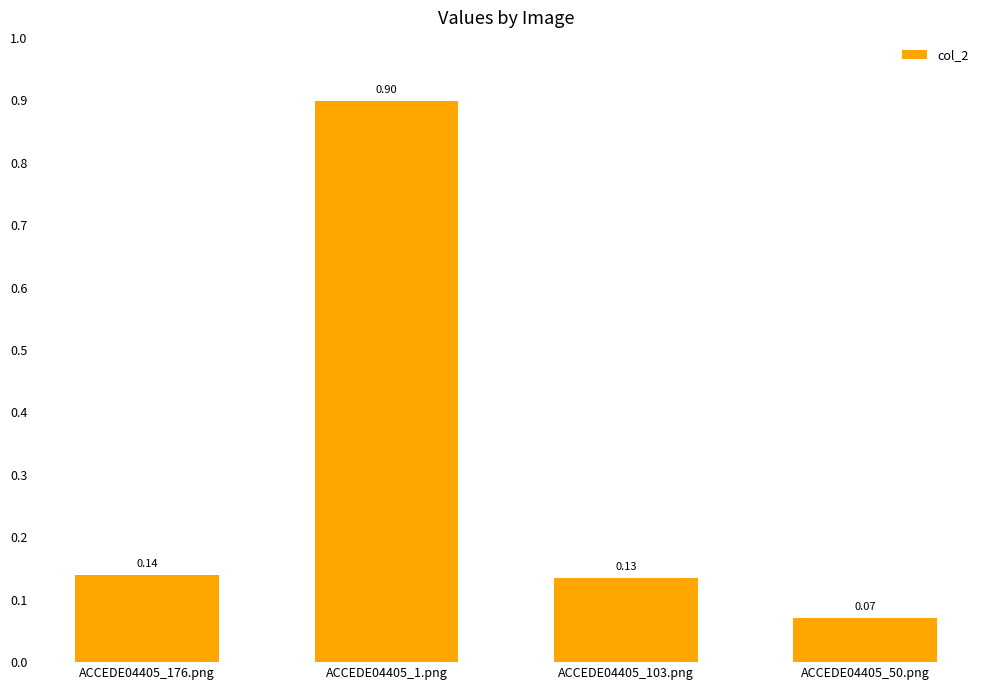

Between ACCEDE04405_103.png and ACCEDE04405_50.png, which is larger?

ACCEDE04405_103.png